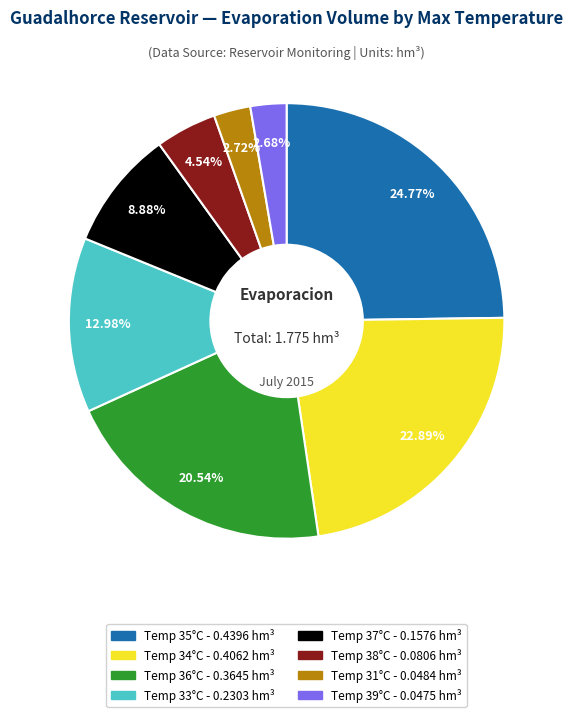

Is there a majority slice in this chart?

No